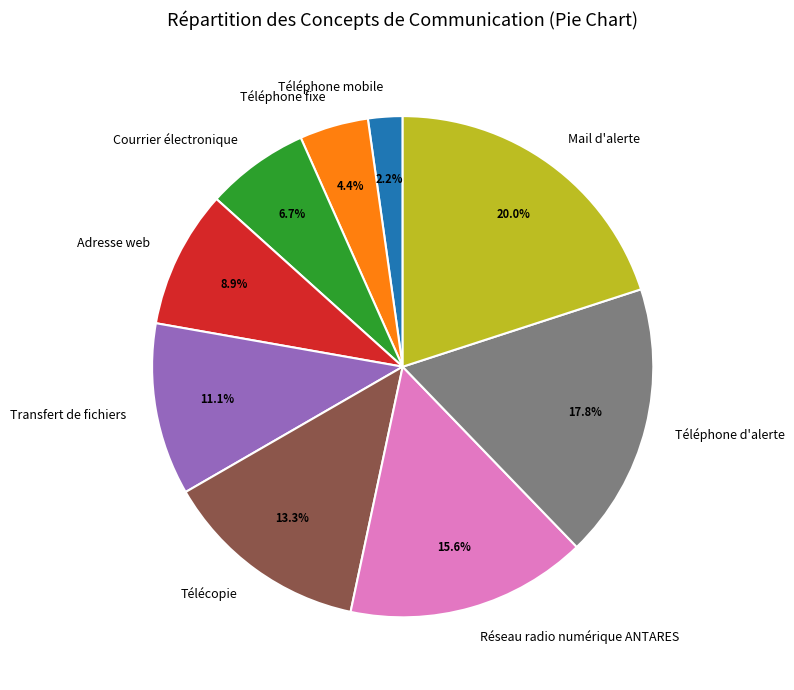

Which slice is the largest?

Mail d'alerte